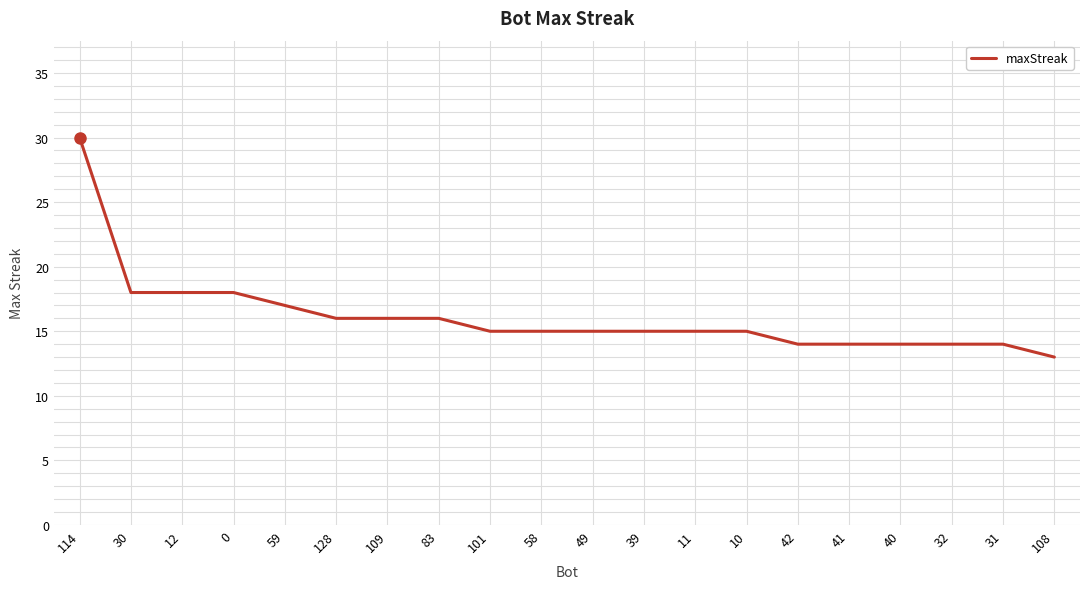

What is the average value?

16